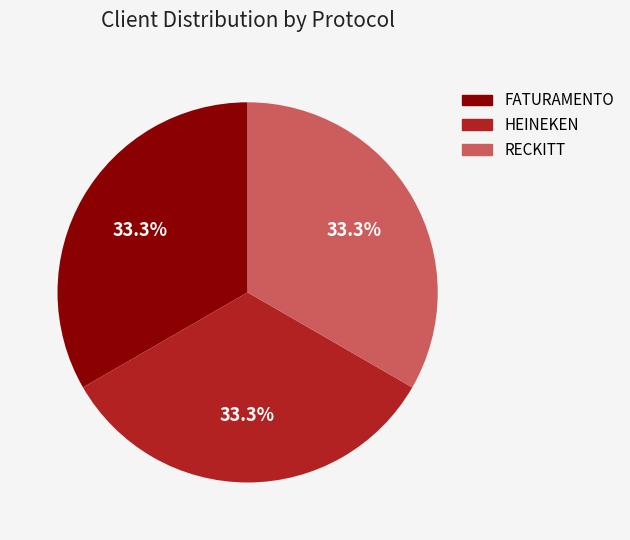

What percentage do HEINEKEN and RECKITT together represent?

66.7%